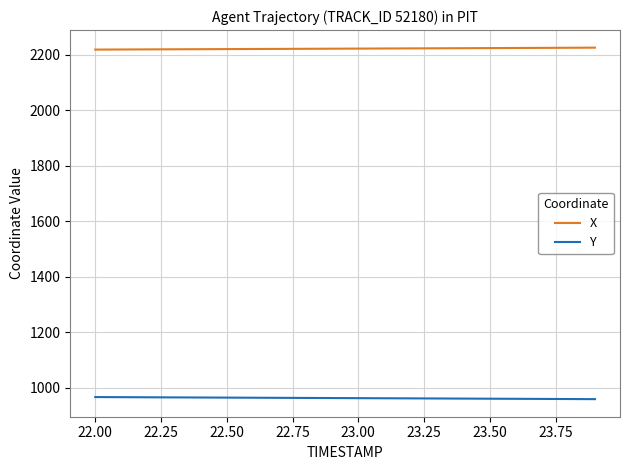

At how many categories does at least one series exceed 1817?

20